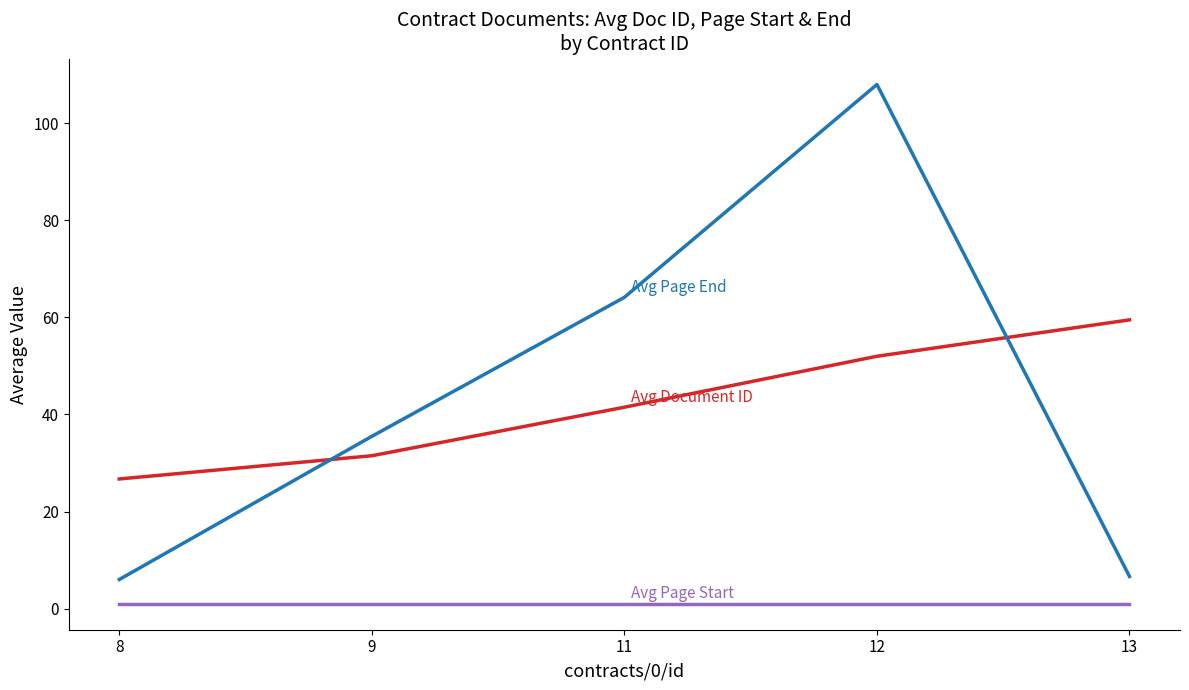

What is the difference between the highest and lowest values at 11?

63.1